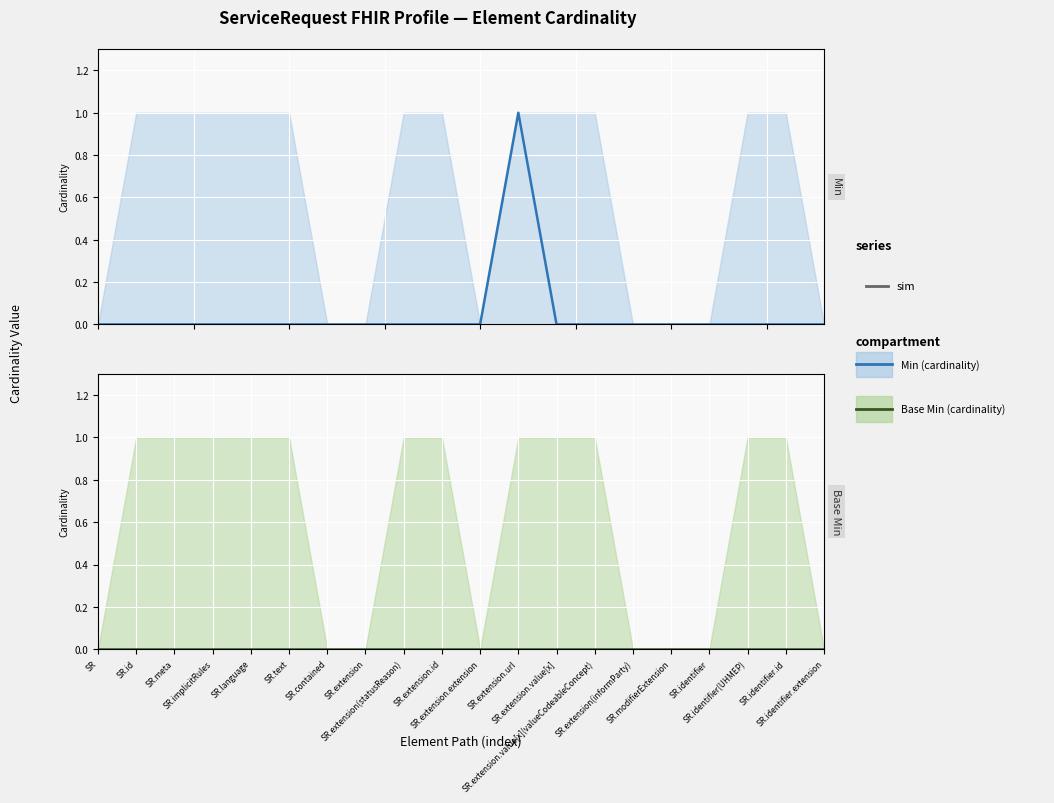

Which category has the lowest value in the Min series?

SR